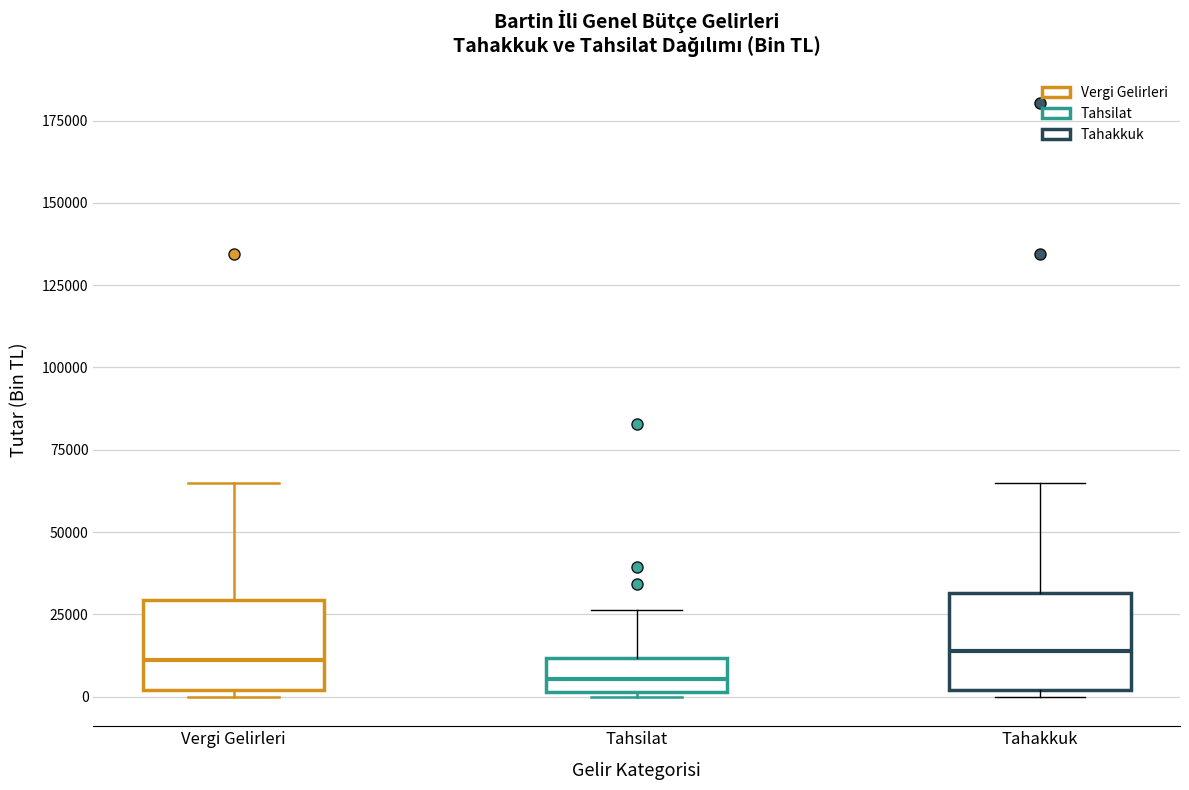

Which box has the lowest median line?

Tahsilat